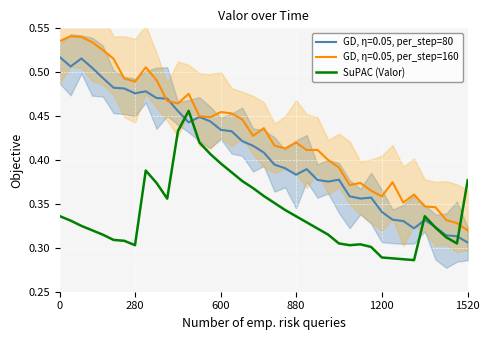

At which label is GD, η=0.05, per_step=80 closest to 0?

1520